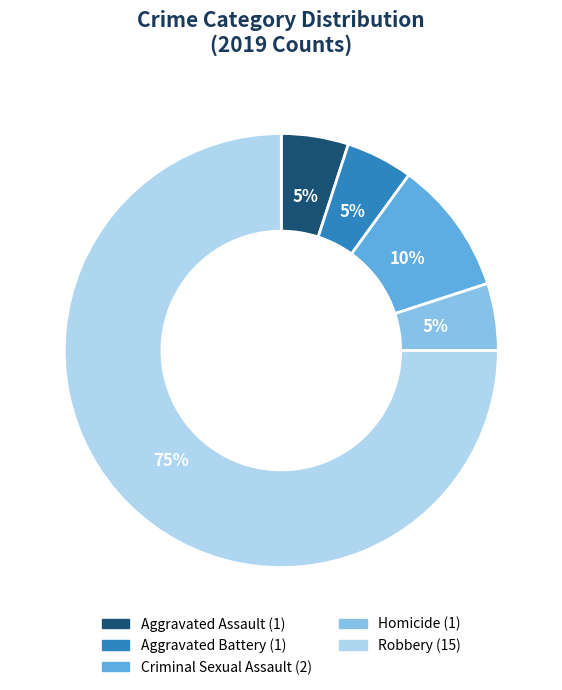

Combined, do Criminal Sexual Assault and Robbery account for over 50%?

Yes